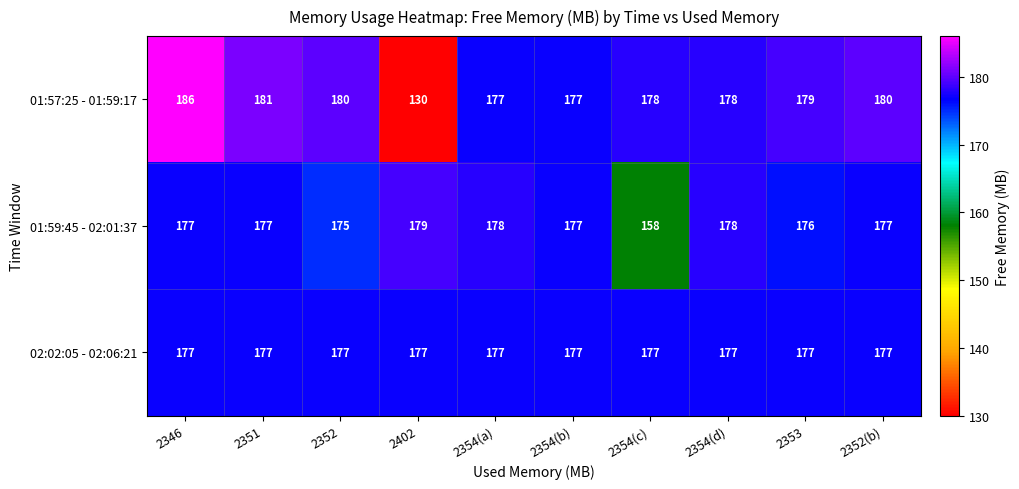

What is the sum of the 01:59:45 - 02:01:37 values at 2351 and 2354(a)?

355